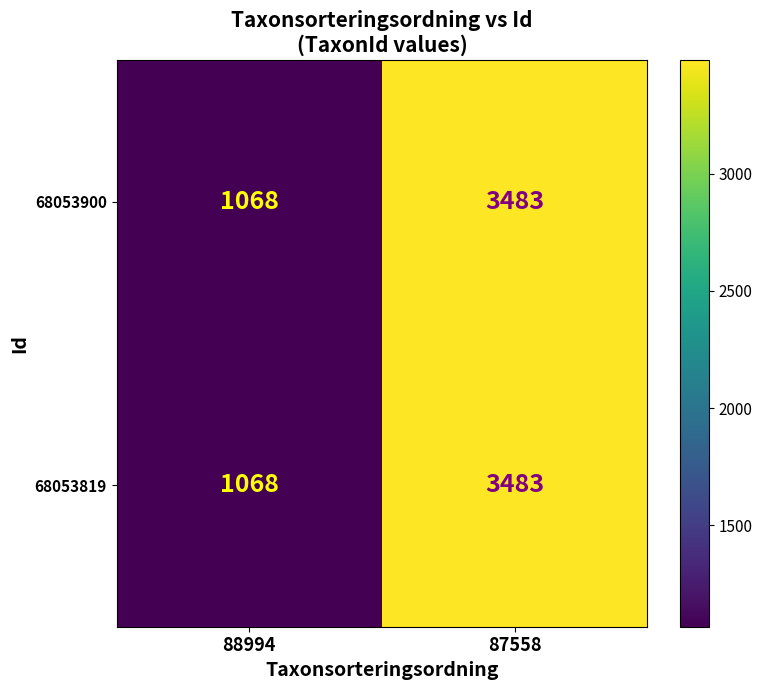

At which category is the sum across all series the highest?

87558